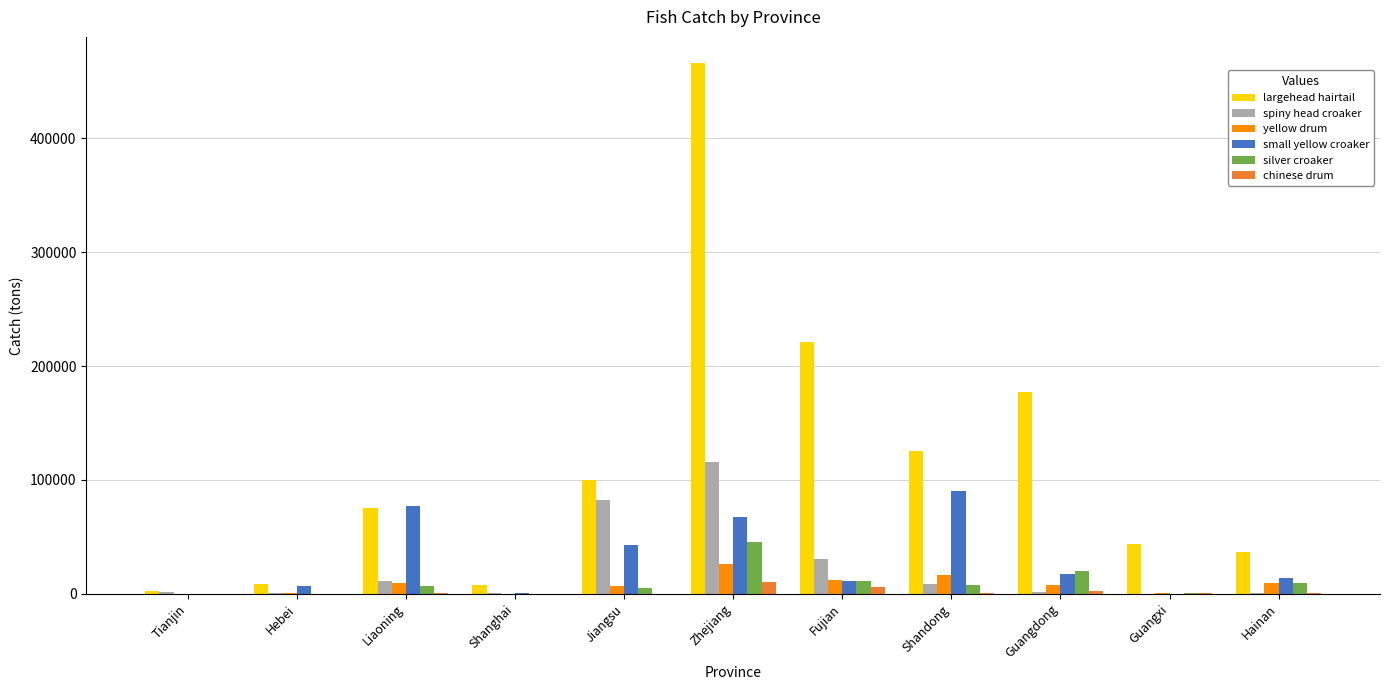

Which label corresponds to the largest value in the chart?

Zhejiang